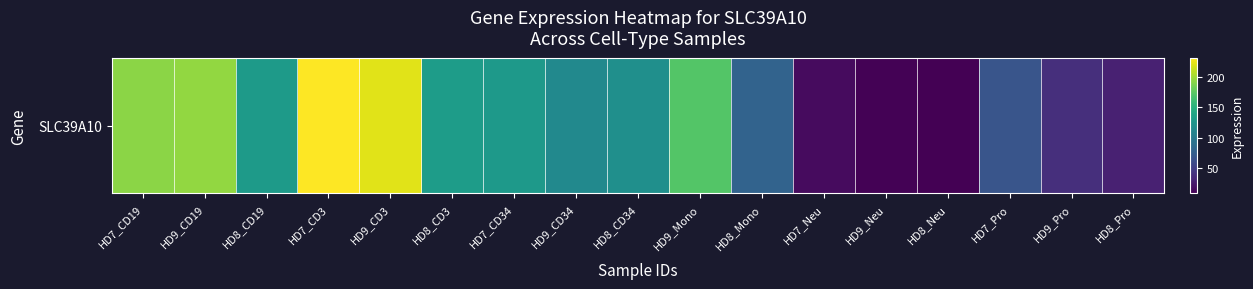

Rank the categories by value from highest to lowest.

HD7_CD3, HD9_CD3, HD9_CD19, HD7_CD19, HD9_Mono, HD8_CD3, HD8_CD19, HD7_CD34, HD8_CD34, HD9_CD34, HD8_Mono, HD7_Pro, HD9_Pro, HD8_Pro, HD7_Neu, HD9_Neu, HD8_Neu